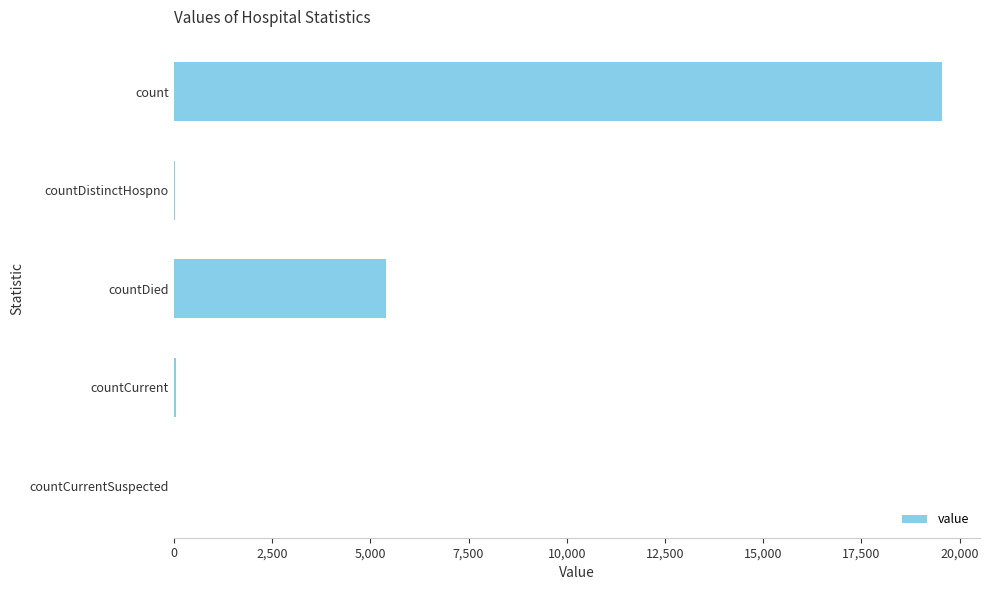

Where is the data nearest to the value 9770?

countDied